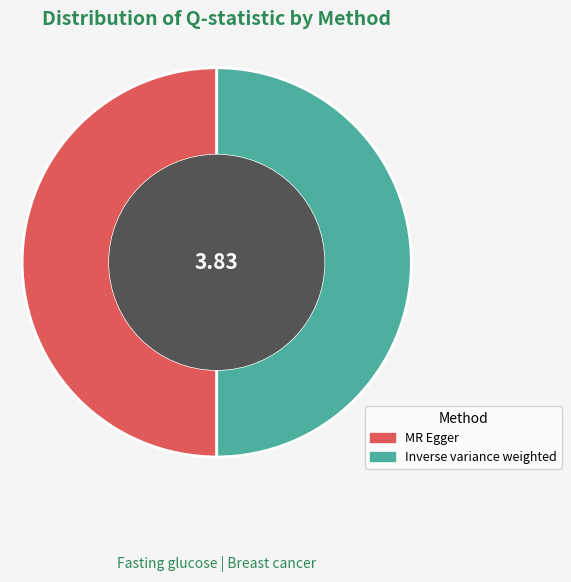

Count the number of slices in the pie.

2